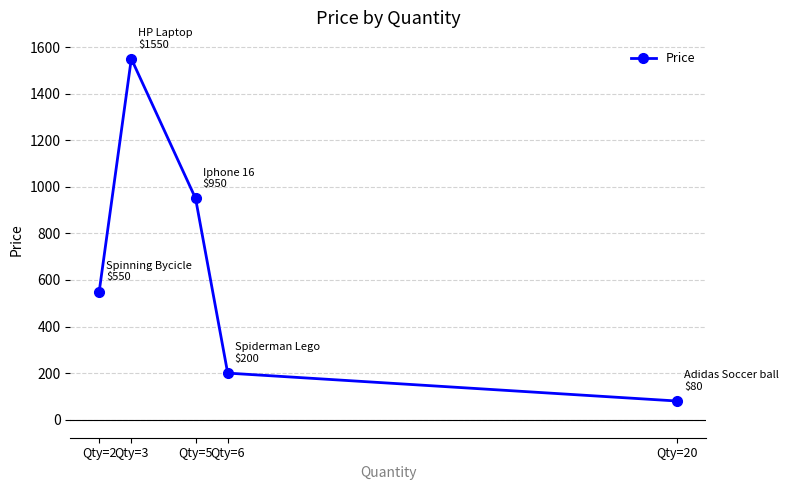

What is the sum of all values?

3330